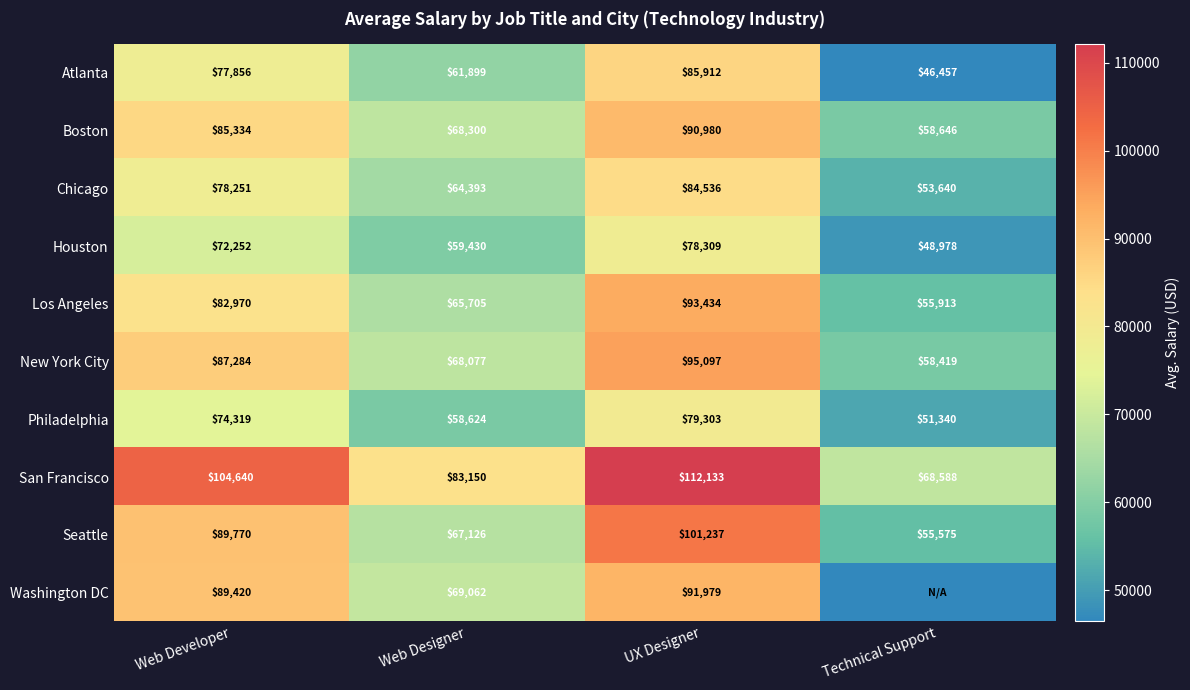

Where is Philadelphia nearest to the value 65321?

Web Designer